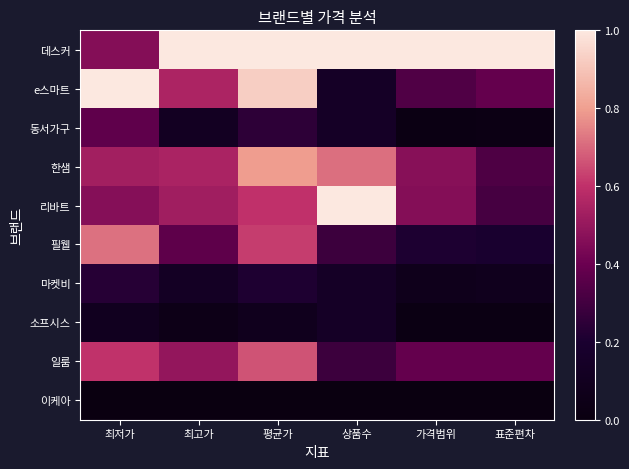

How many categories are shown in the chart?

6